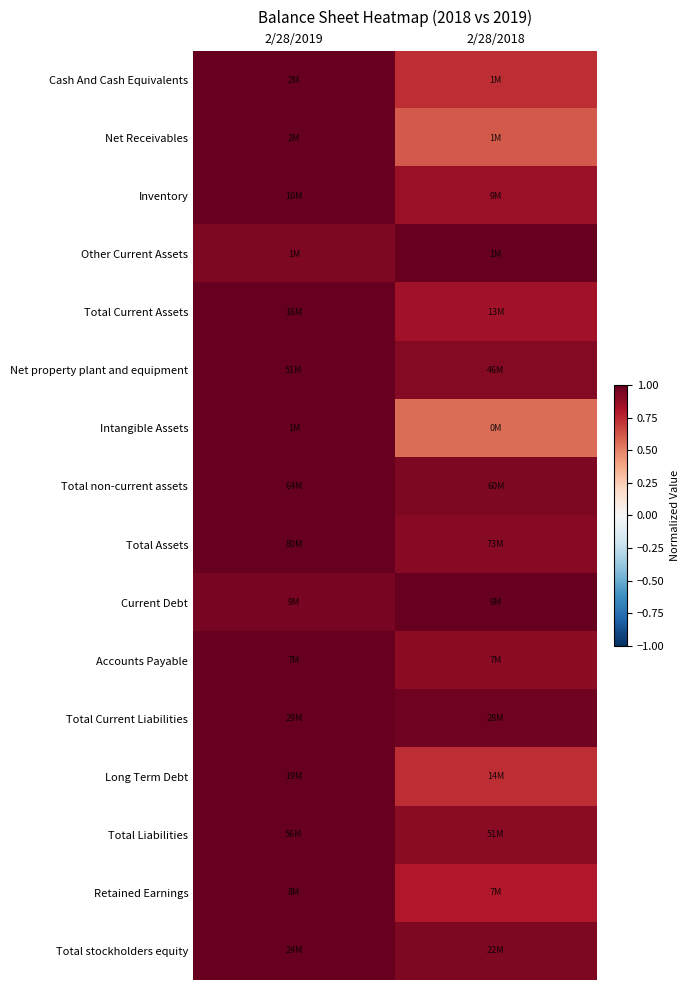

Which category has the highest value across all series?

2/28/2019